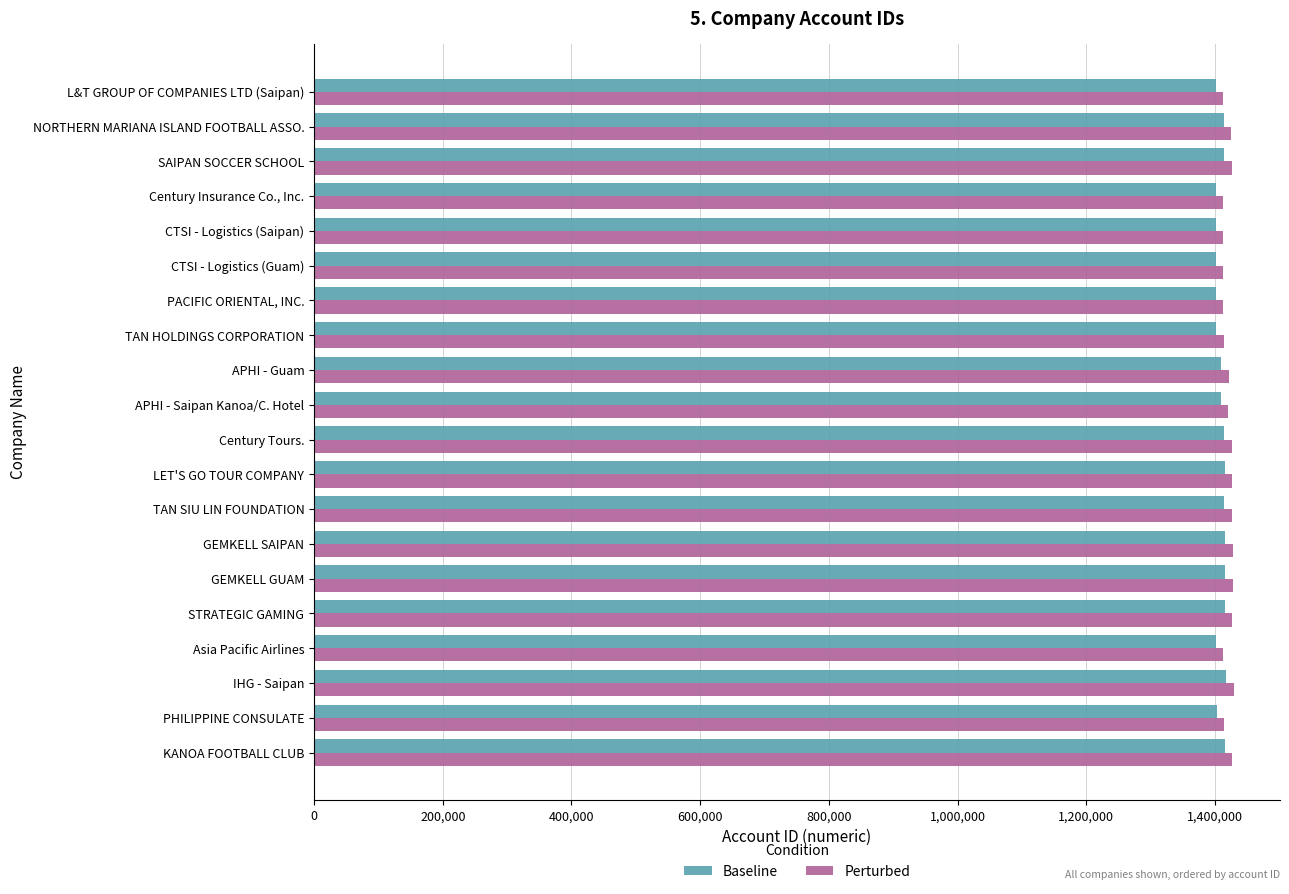

How many values in the Perturbed series are below 1425070?

10